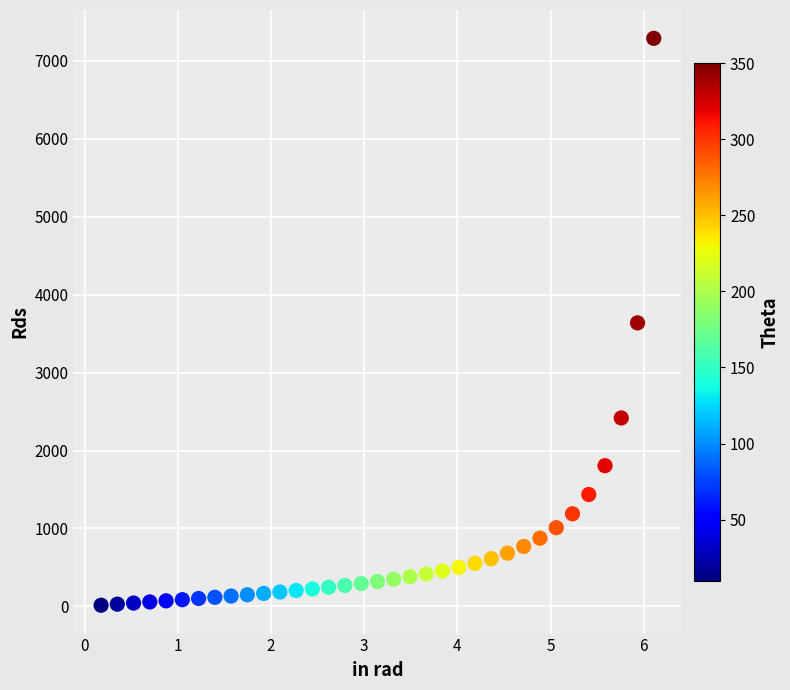

What is the range of Y values (max minus min)?

7276.6